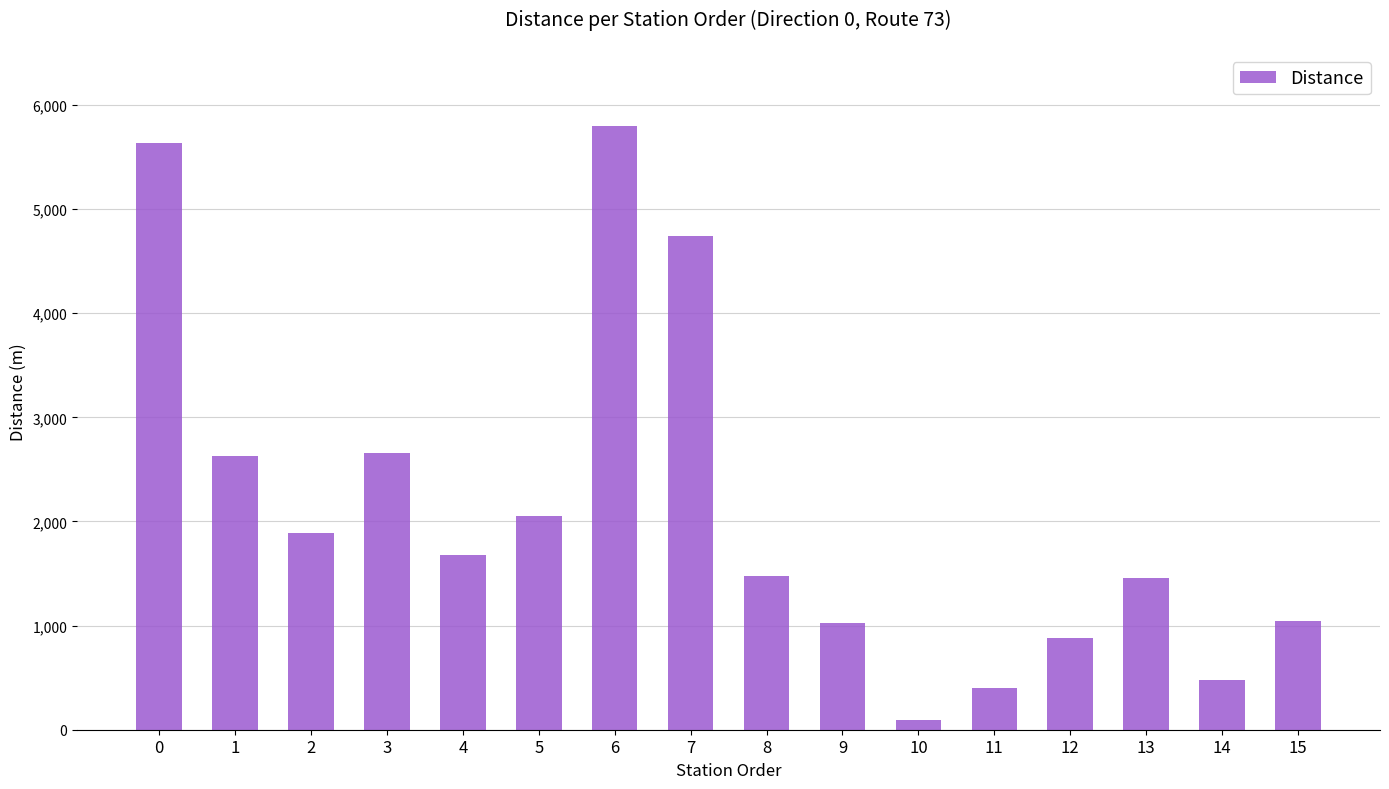

What is the maximum value shown in the chart?

5802